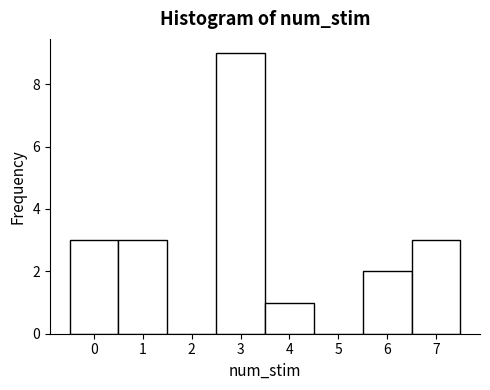

Reading left to right, list every bar in this chart as the range it spans on the x-axis followed by its height. The values are not printed on the chart, so give them approximately, as read against the axis.

-0.5 to 0.5: 3
0.5 to 1.5: 3
1.5 to 2.5: 0
2.5 to 3.5: 9
3.5 to 4.5: 1
4.5 to 5.5: 0
5.5 to 6.5: 2
6.5 to 7.5: 3